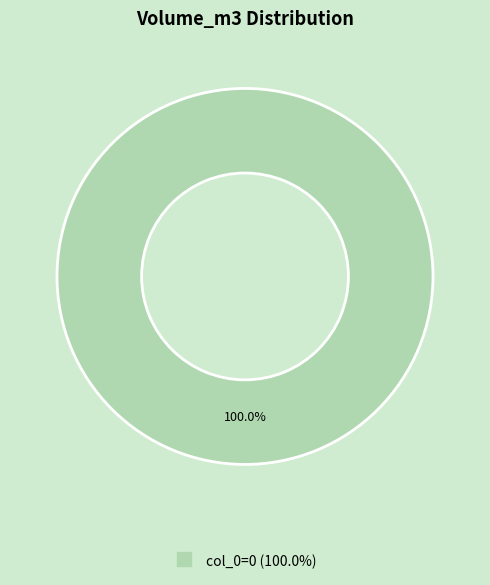

Is there any slice that represents more than half of the pie?

Yes